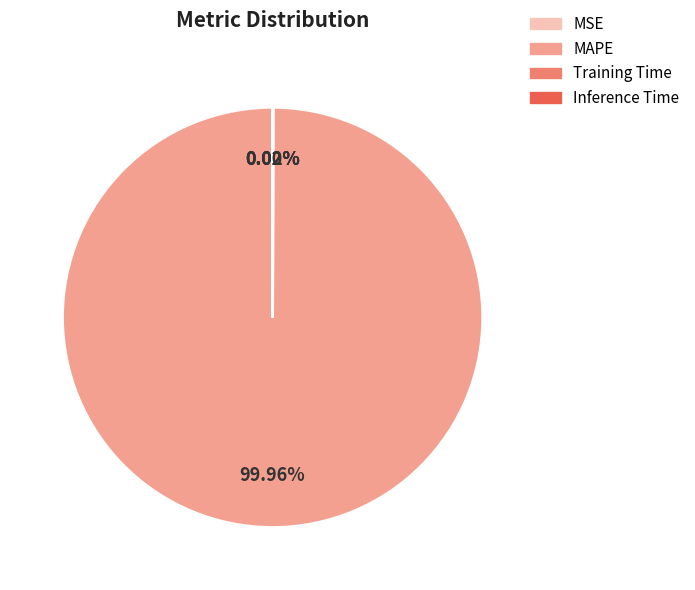

To the nearest percent, what is the average slice percentage?

25%